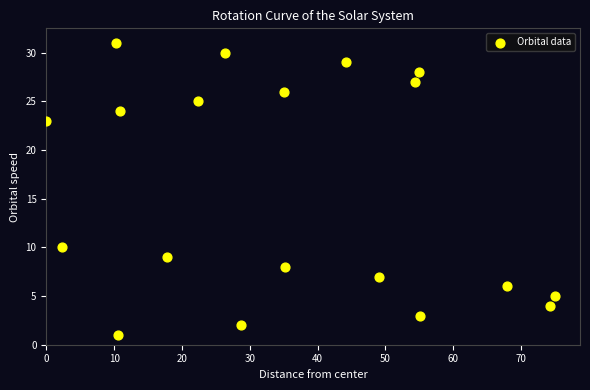

What Y value in the scatter plot is closest to 16?

10